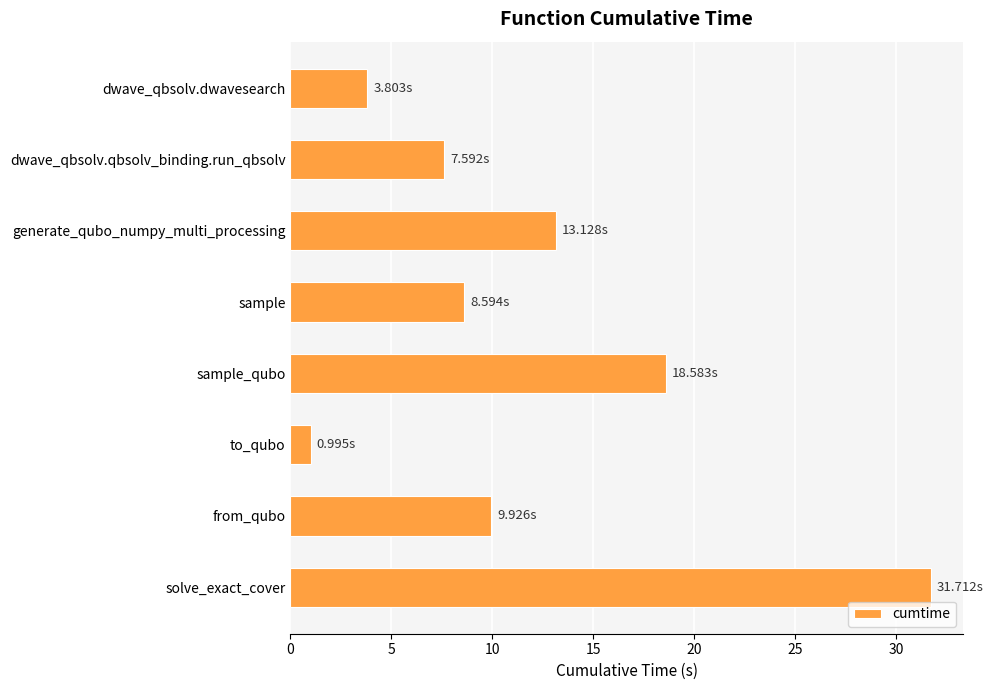

At which category does the chart reach its minimum across all series?

to_qubo